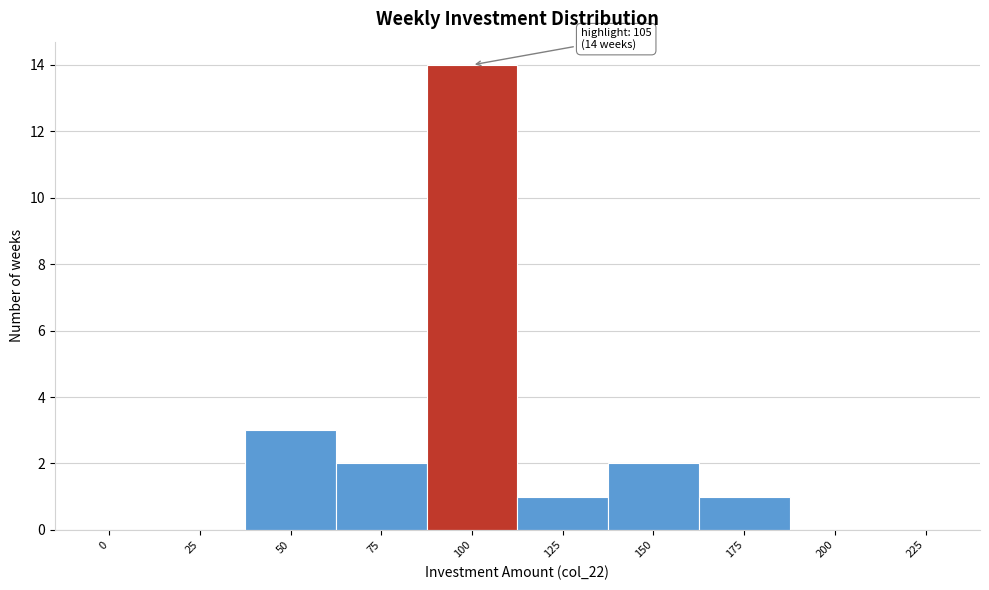

Reading right to left, list all the values displayed in this chart.

225=0	200=0	175=1	150=2	125=1	100=14	75=2	50=3	25=0	0=0